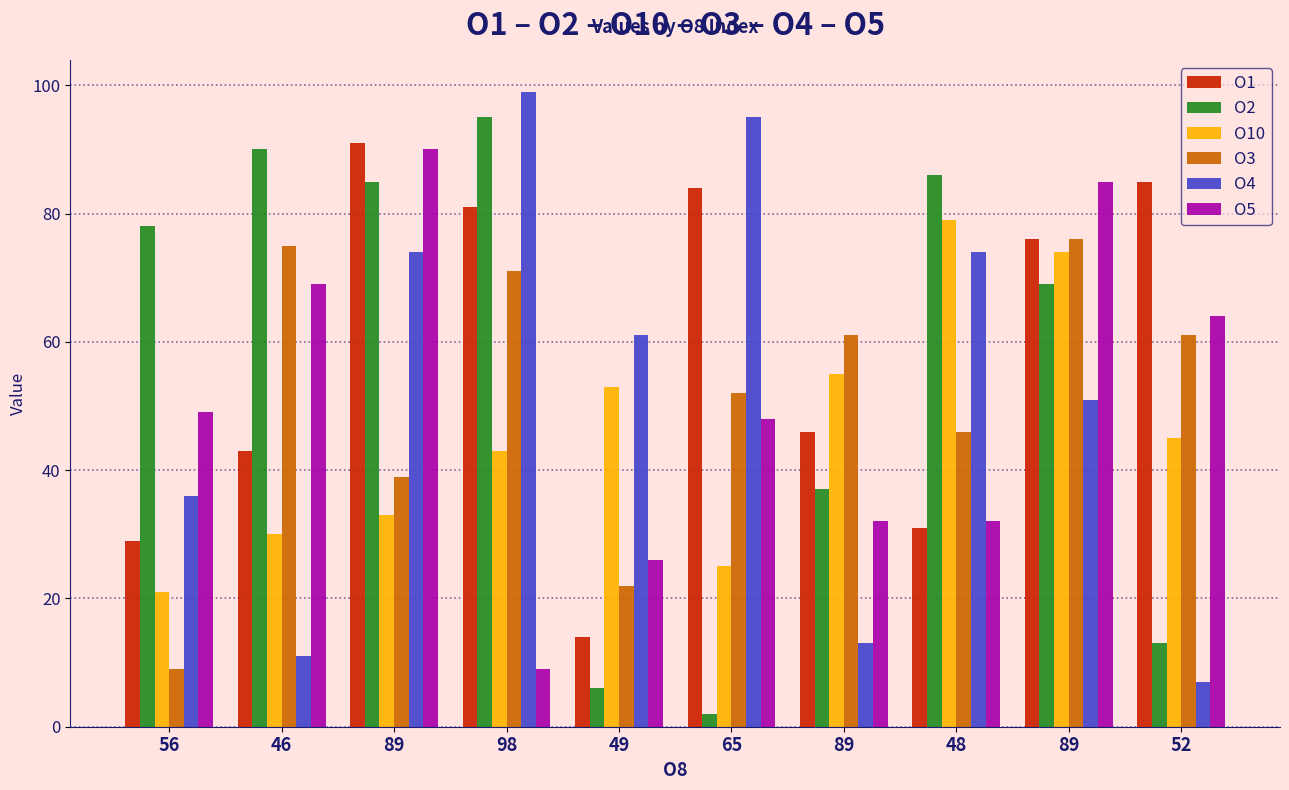

What is the spread (max minus min) of values at 56?

69